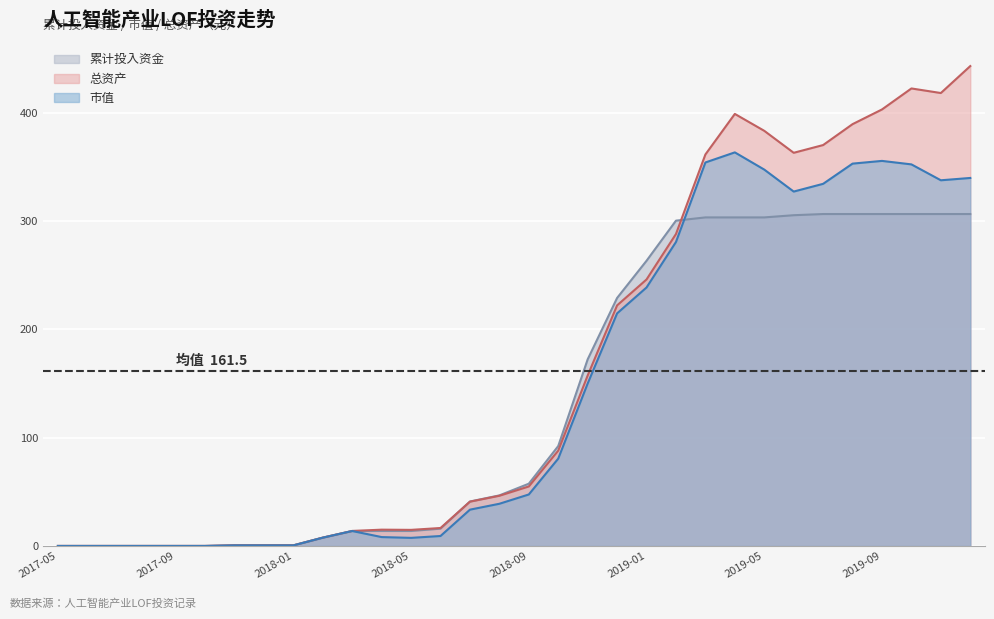

What is the total value across all series at 2019-01?

748.0